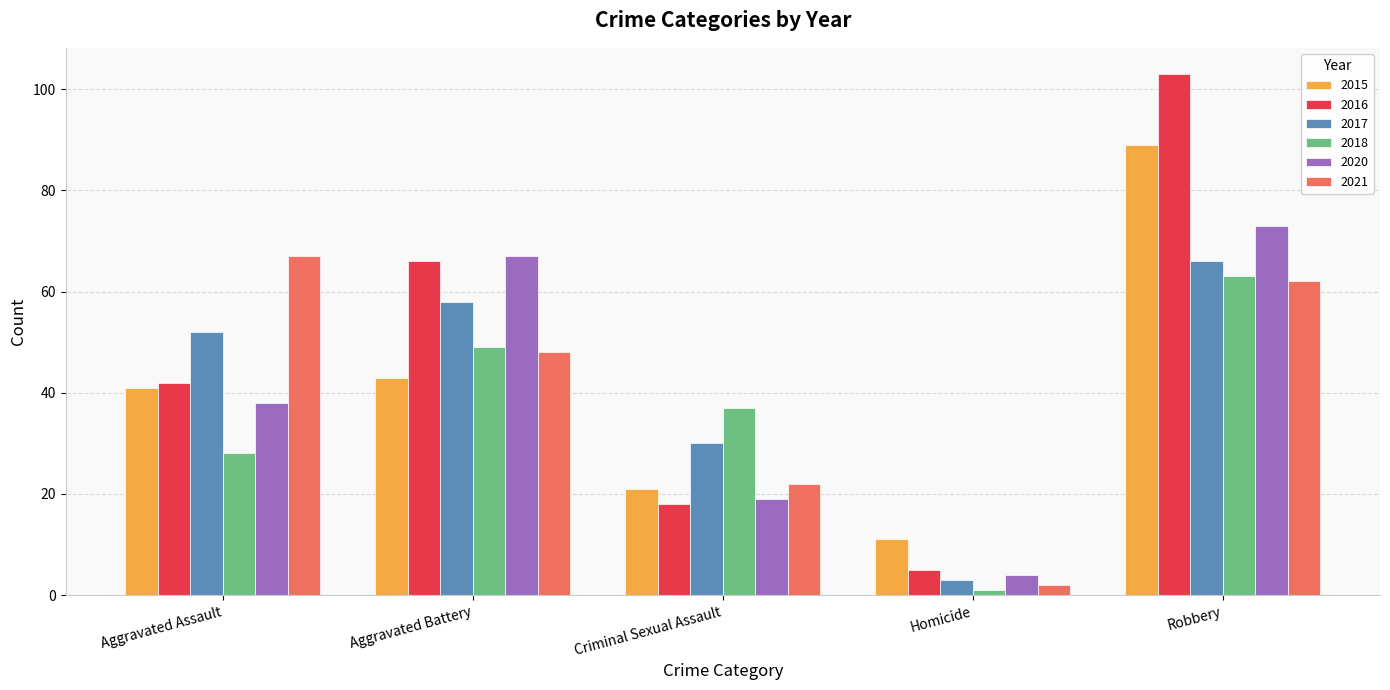

At which label is 2017 closest to 34?

Criminal Sexual Assault